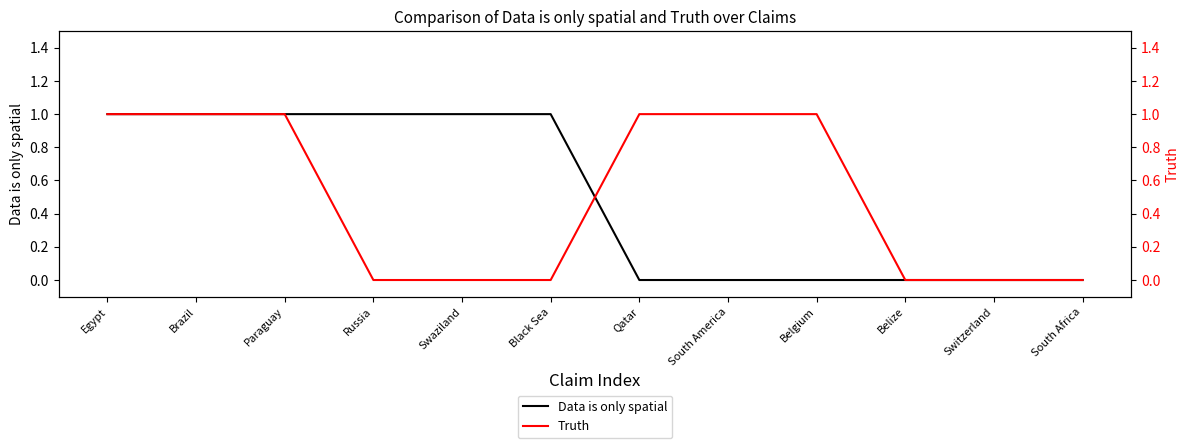

How many categories are shown in the chart?

12